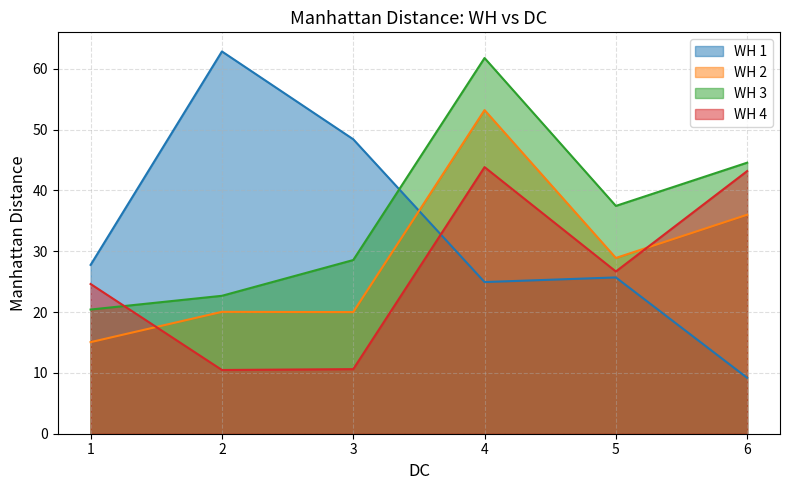

Does the chart display data point markers on the line(s)?

No